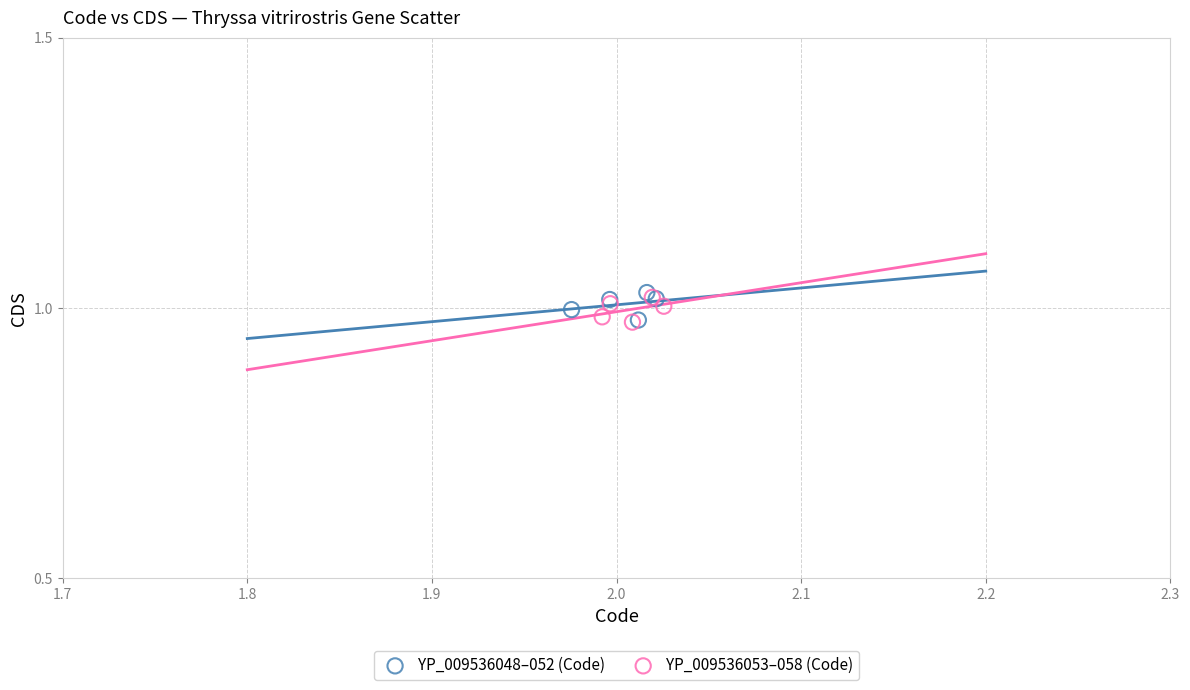

What are all the series names shown in the legend?

YP_009536048–052 (Code), YP_009536053–058 (Code)